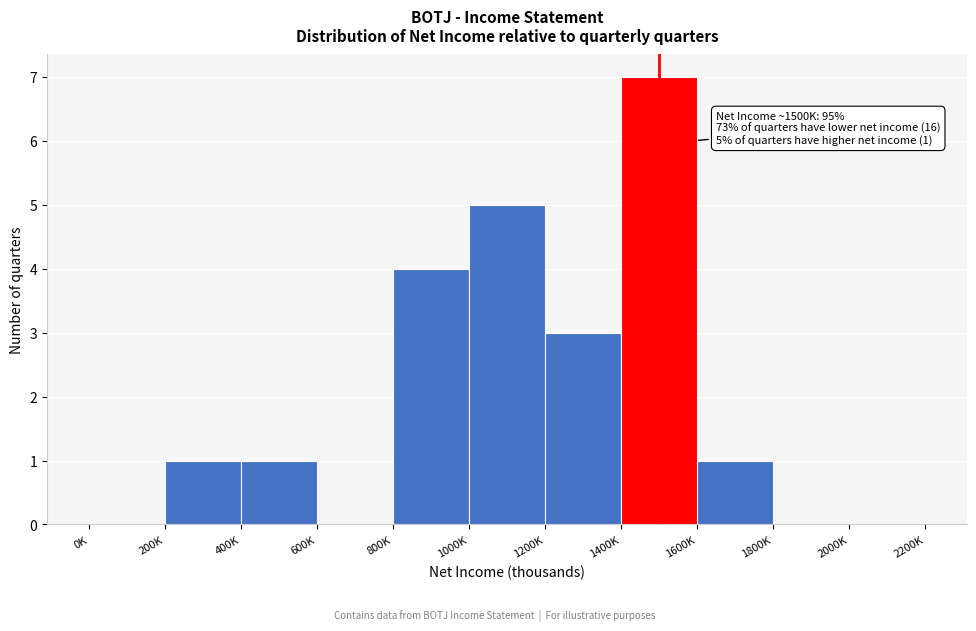

Reading left to right, what are all the values shown in this chart?

0K=0	200K=1	400K=1	600K=0	800K=4	1000K=5	1200K=3	1400K=7	1600K=1	1800K=0	2000K=0